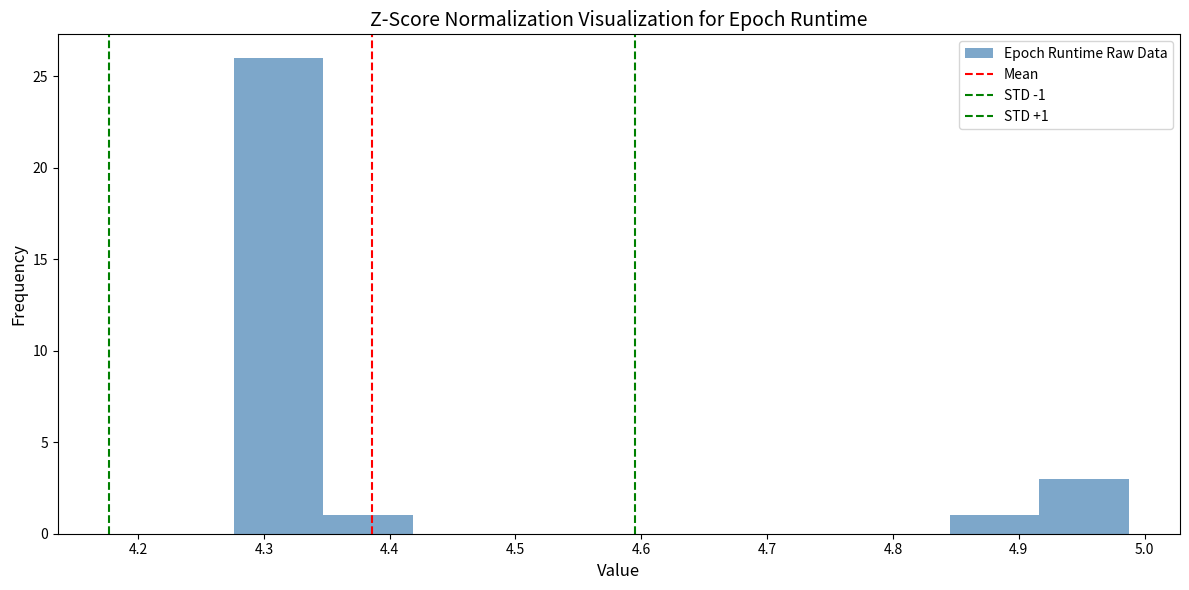

Which range on the x-axis has the tallest bar?

4.28 to 4.35